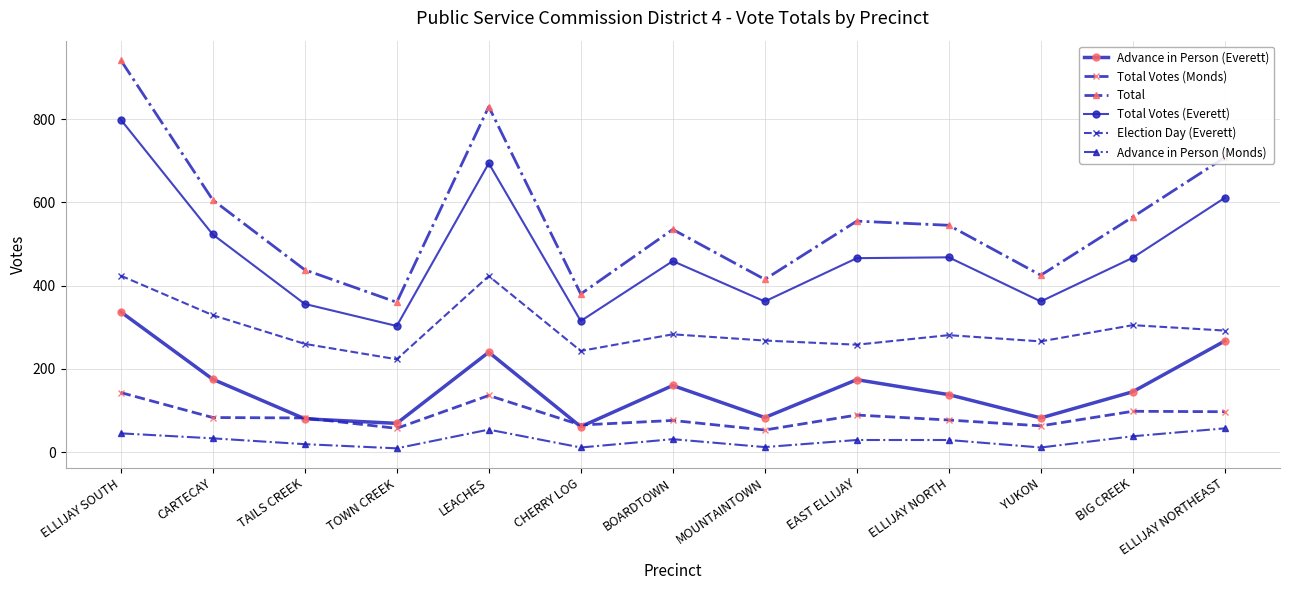

How many data points in Advance in Person (Monds) are less than 29?

5